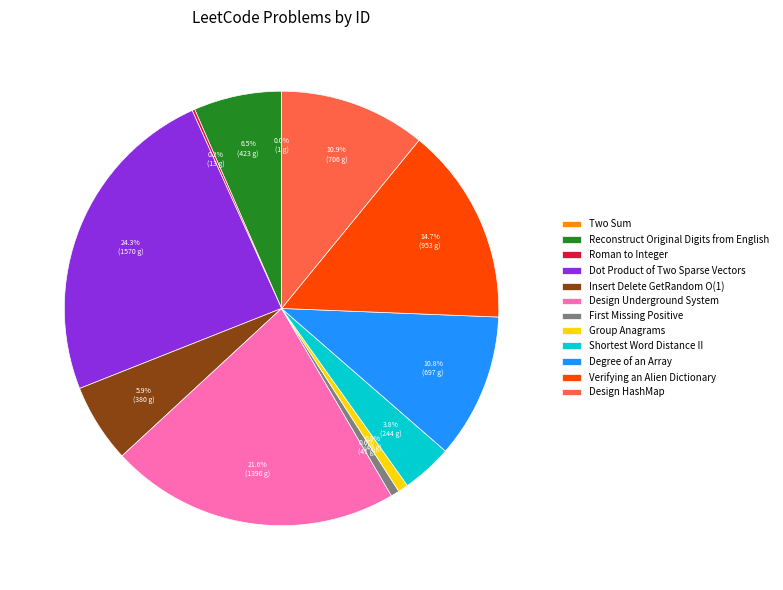

How much of the chart is everything except Shortest Word Distance II?

96.2%